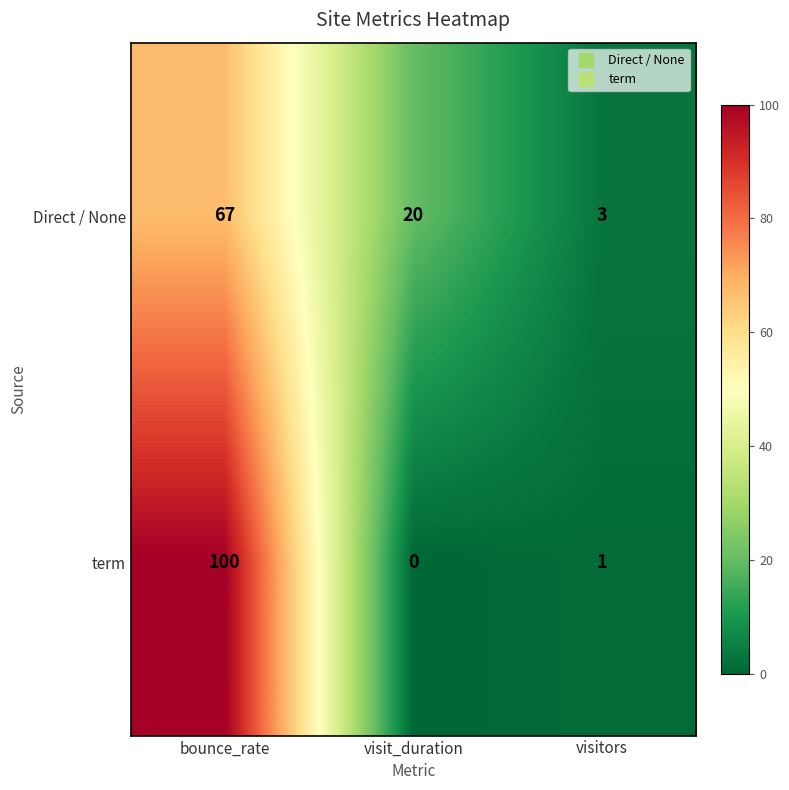

The value of term at visit_duration is 54. True or false?

False